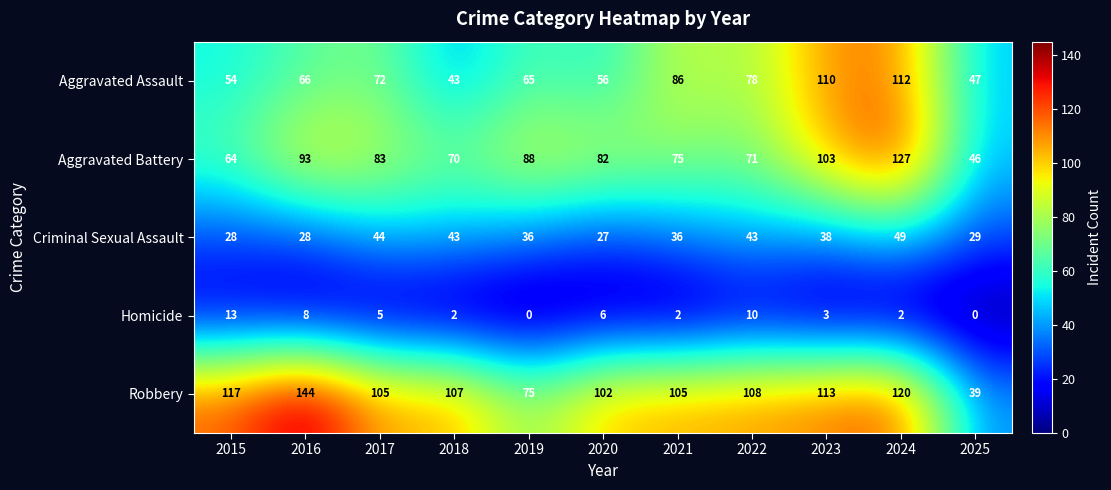

Where does the Criminal Sexual Assault series first go above 36?

2017